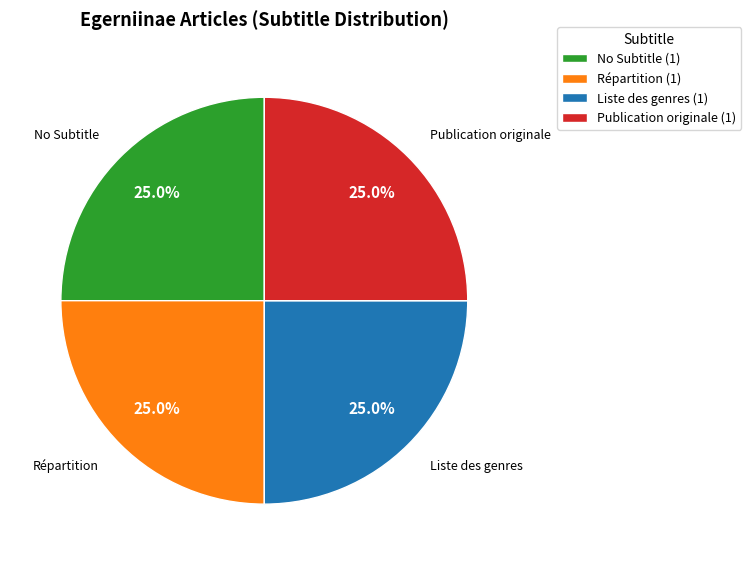

What is the ratio of the value at Liste des genres to the value at Répartition?

1.0